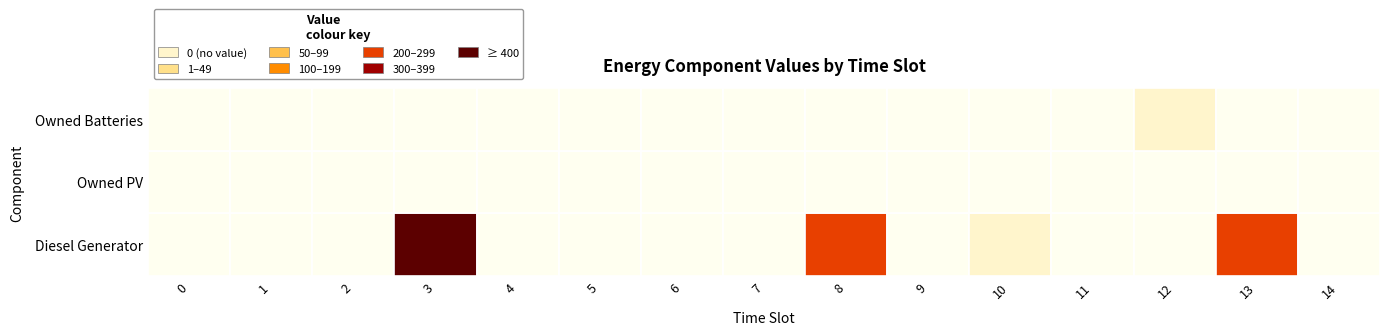

Which series changed the most between 1 and 12?

Owned Batteries